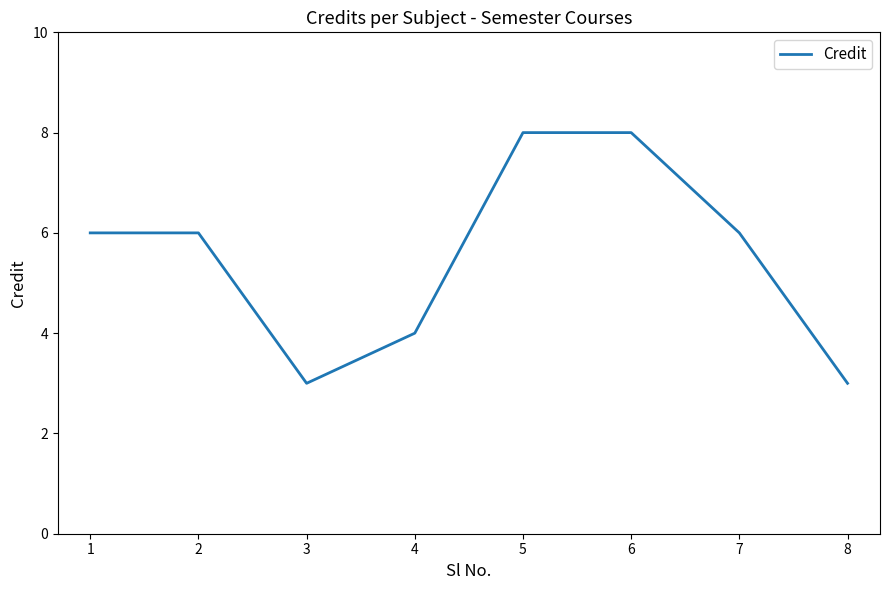

What is the sum of the values at 8 and 6?

11